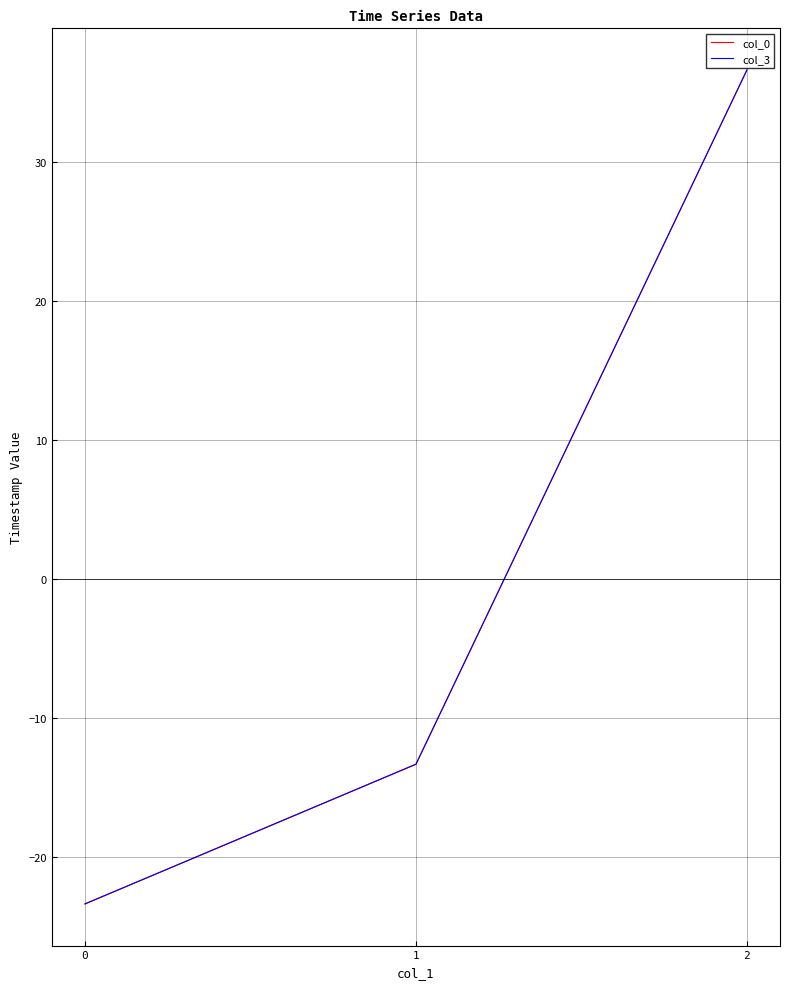

What is the total value across all series at 0?

-46.7